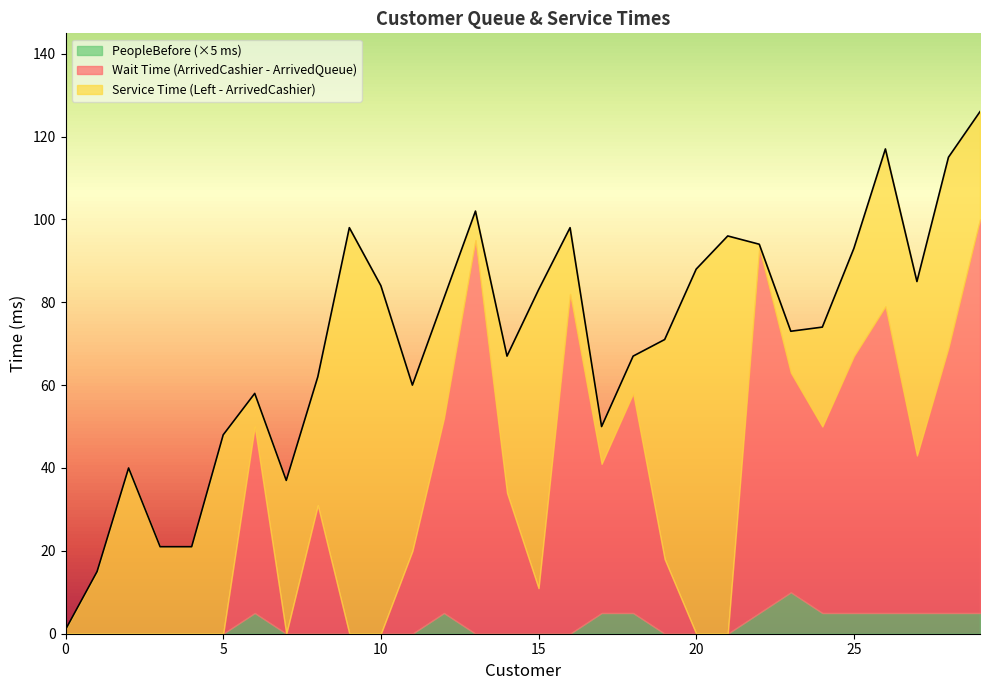

Which series has the widest spread of values?

Service Time (Left - ArrivedCashier)